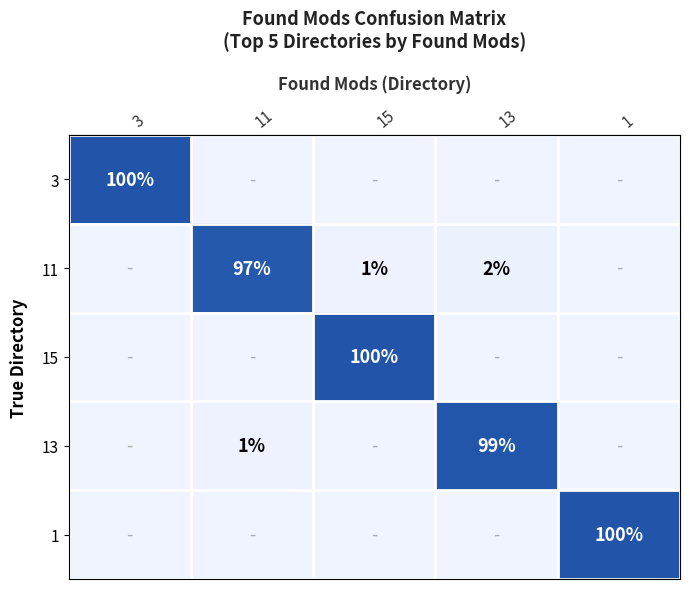

The row_3 series shows 0 at 0. True or false?

True